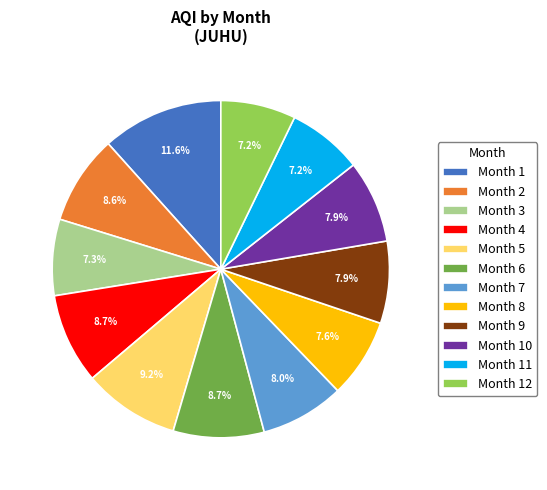

Approximately how many times larger is the value at Month 4 compared to Month 7?

1.1